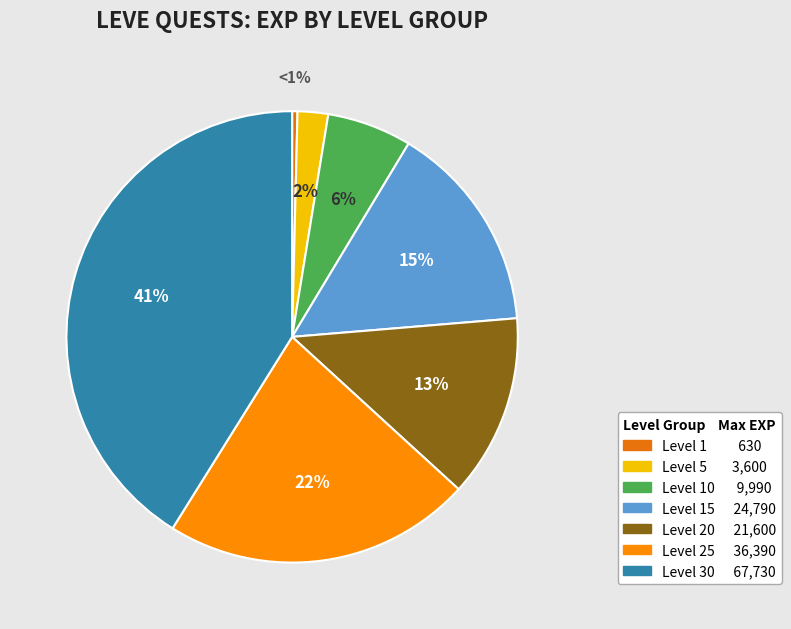

Is there a majority slice in this chart?

No